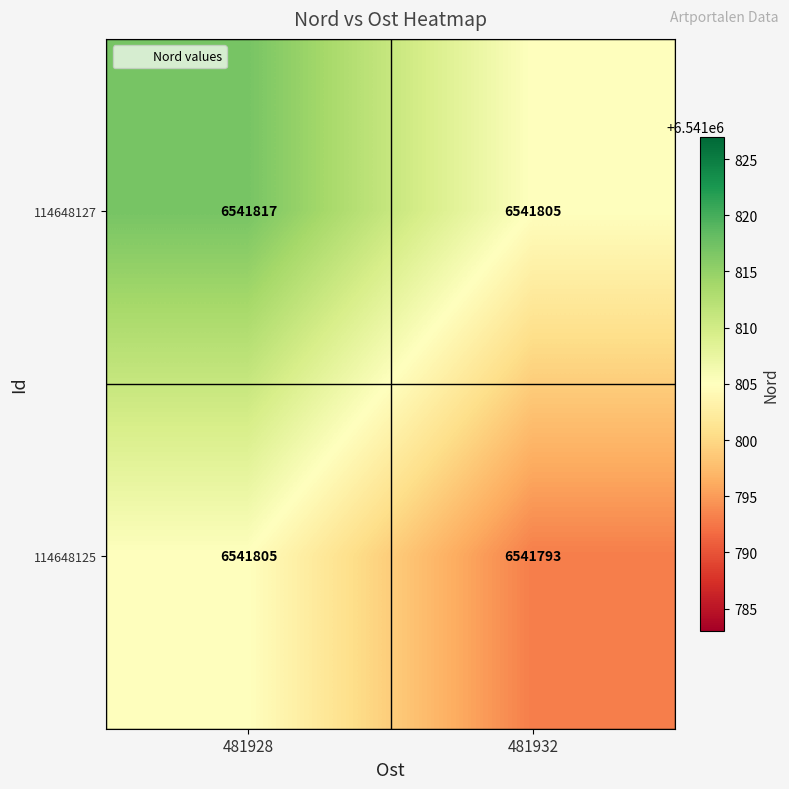

Which series has the largest total across all categories?

114648127